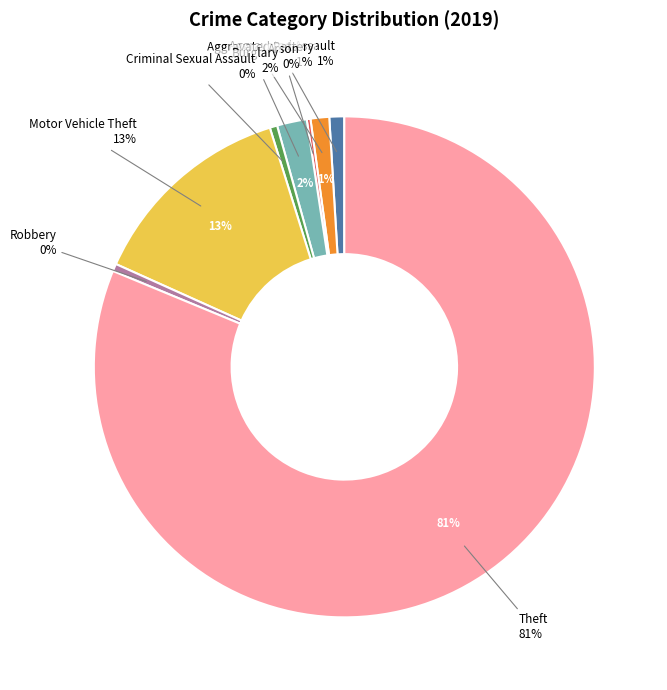

Does Theft represent more than half of the total?

Yes